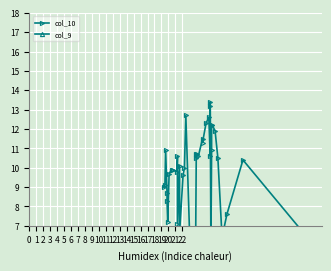

Which series changed the most between 7 and 16?

col_10